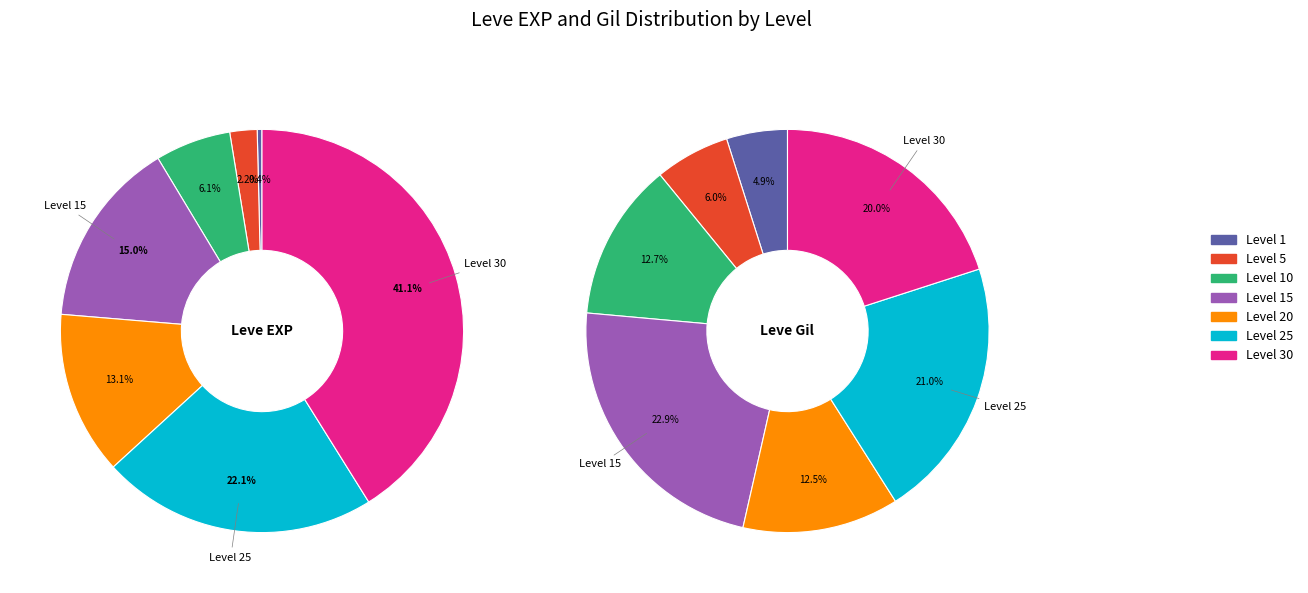

To the nearest percent, what portion does exp represent?

5%